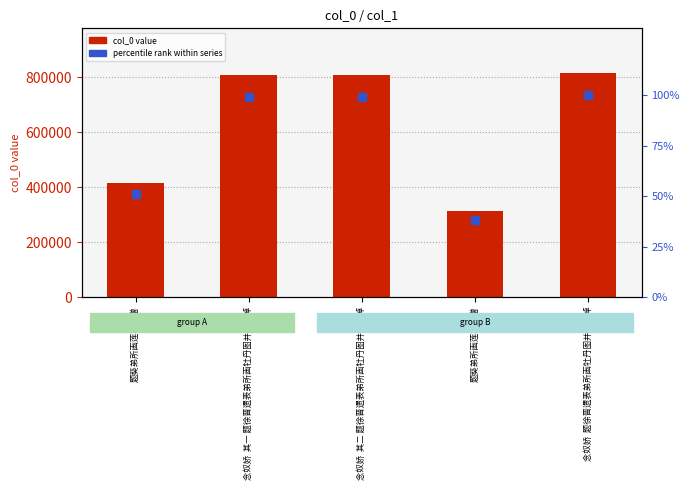

Is the value of col_0 at 题葵弟所画莲花有赠 greater than the value of percentile rank within series at 题葵弟所画莲花有赠?

Yes